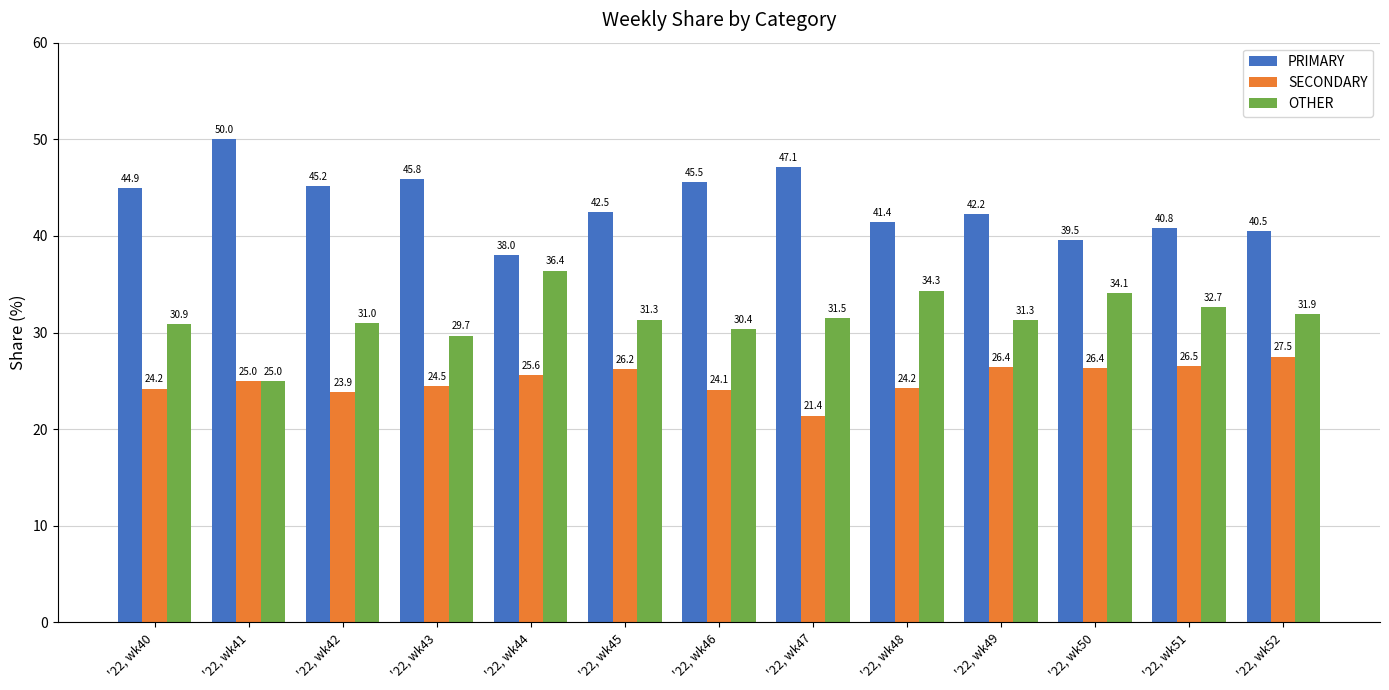

What is the spread (max minus min) of values at '22, wk45?

16.3